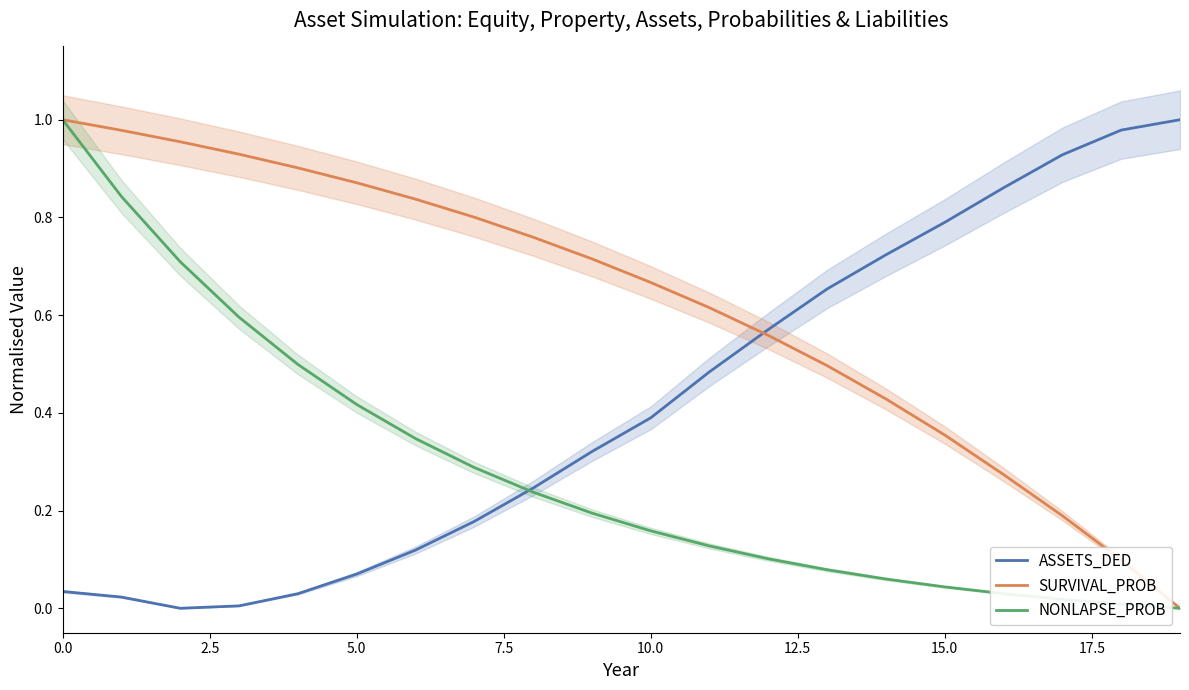

True or false: SURVIVAL_PROB and ASSETS_DED cross at least once.

True